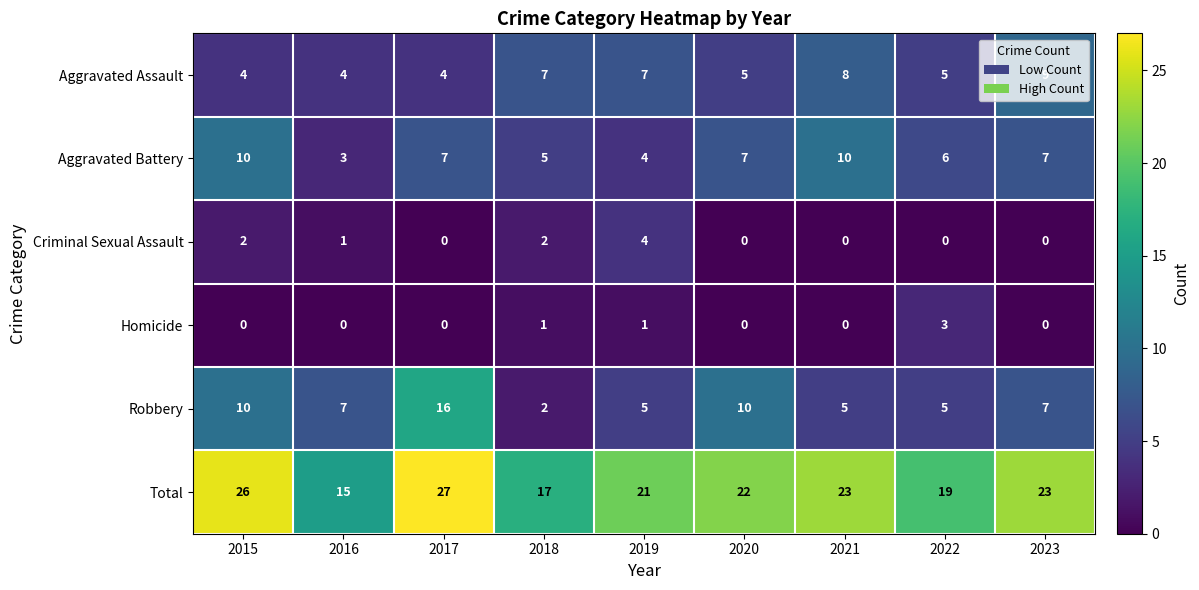

Rank the series by their maximum value, from highest to lowest.

Total, Robbery, Aggravated Battery, Aggravated Assault, Criminal Sexual Assault, Homicide